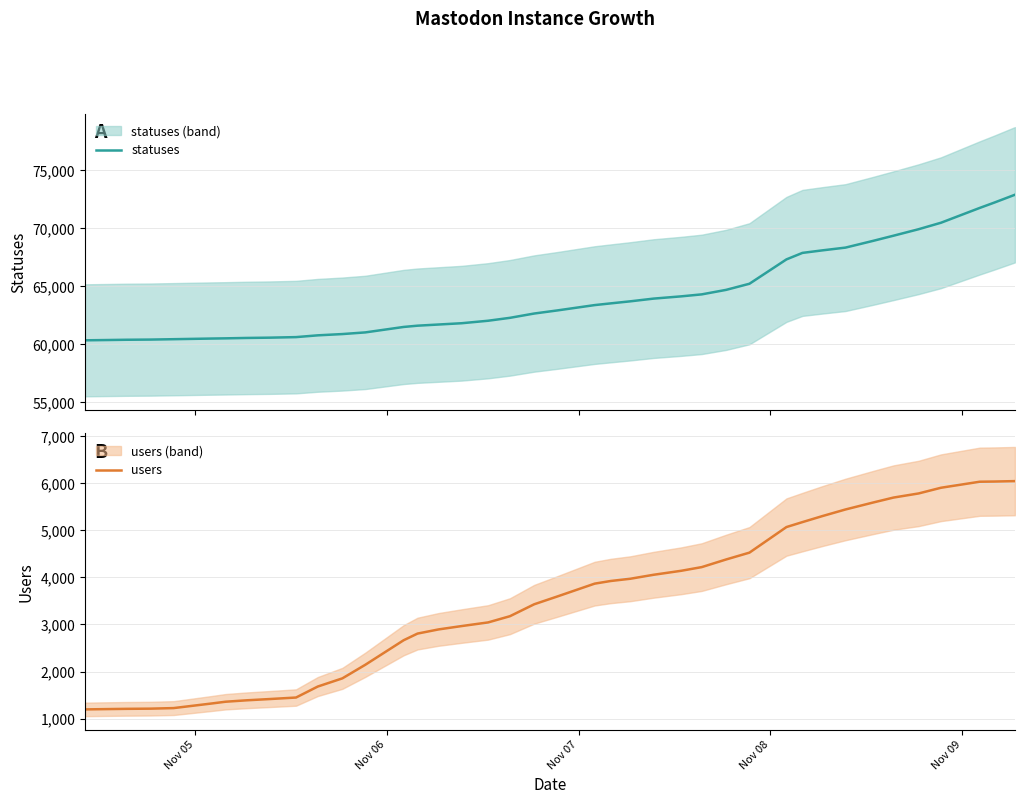

Which series has the largest total across all categories?

statuses